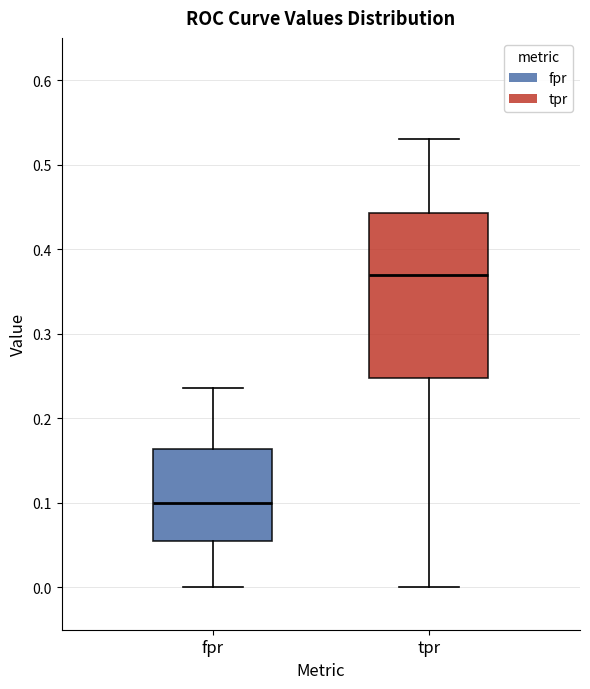

Which box has the highest median line?

tpr